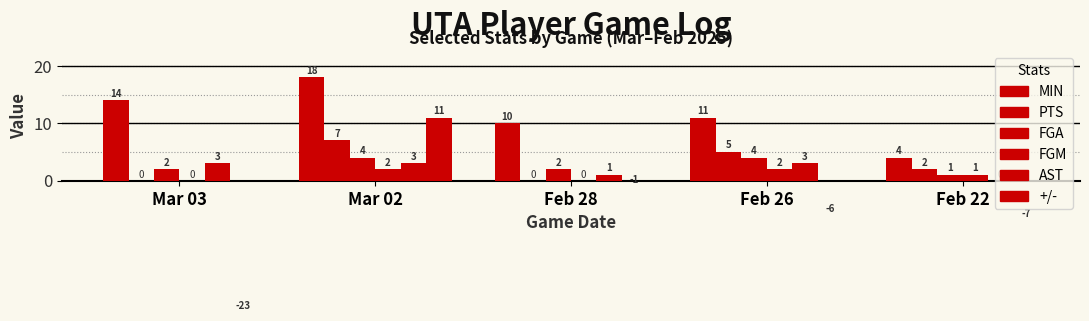

Where is MIN nearest to the value 11?

Feb 26